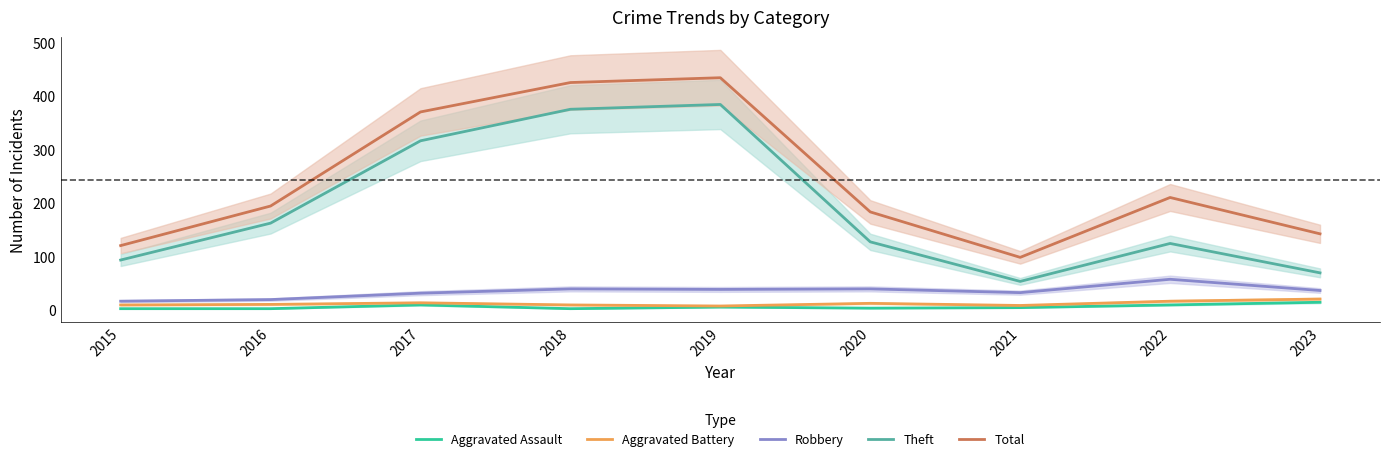

Which series has the largest total across all categories?

Total